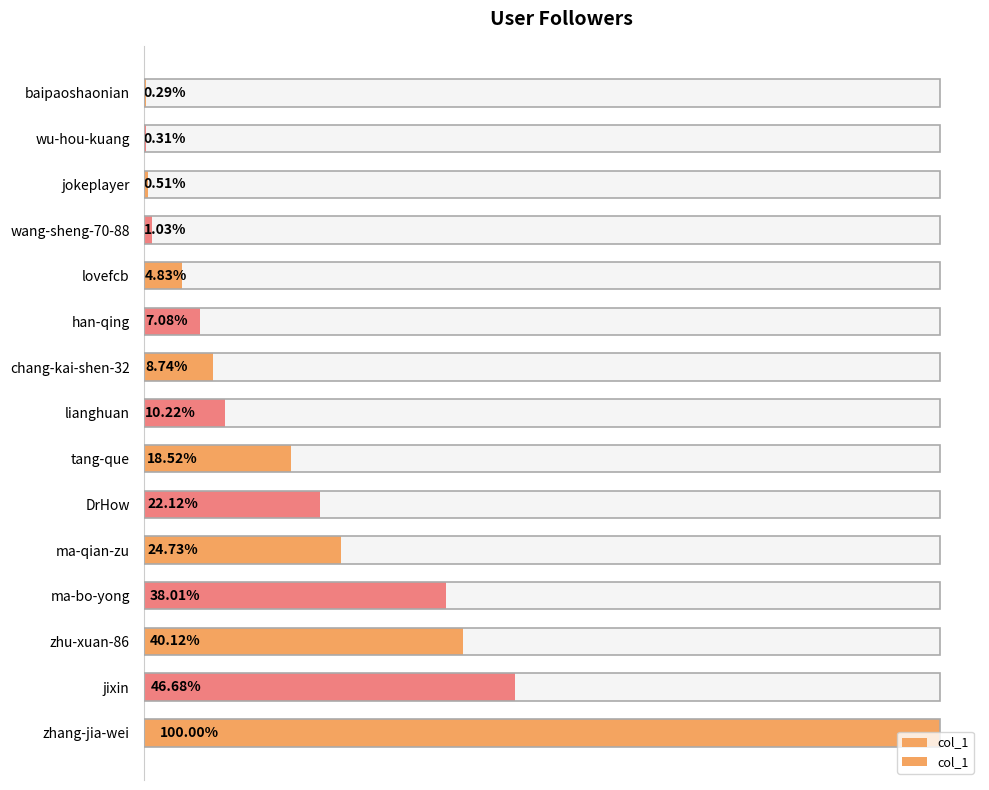

What is the value of the 10th bar from the left?

130655